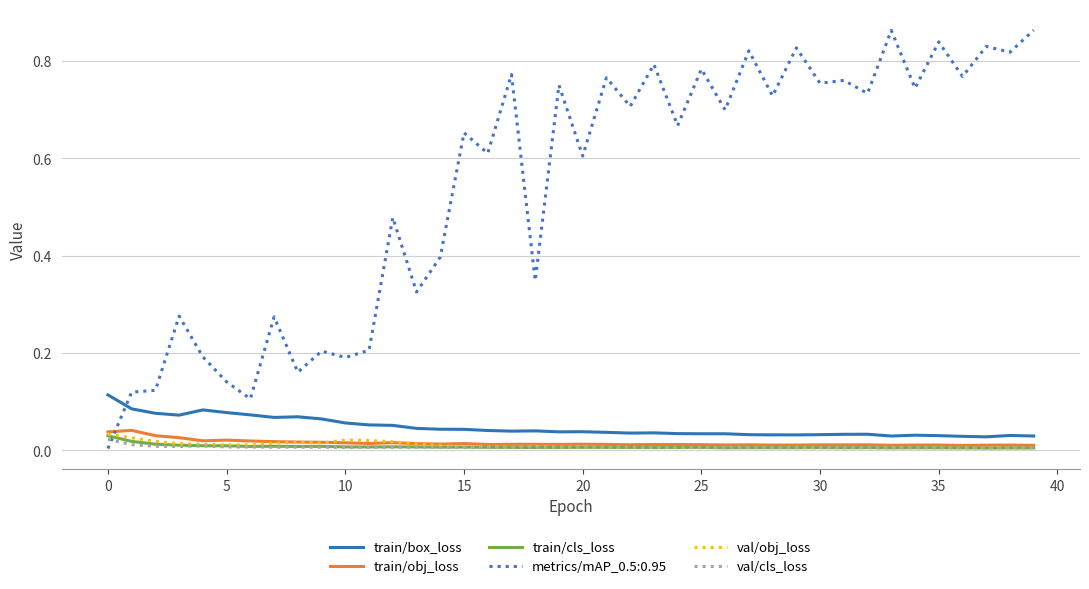

How many distinct data groups are displayed?

6